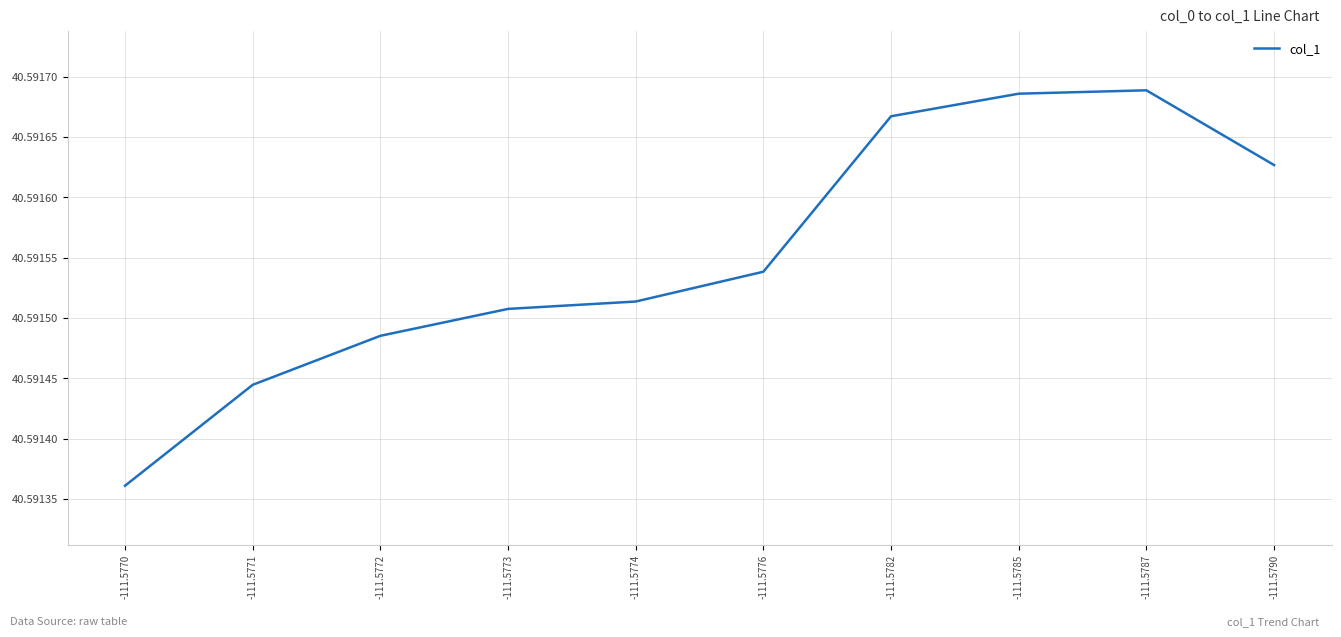

The value at -111.5785 is 10.7. True or false?

False